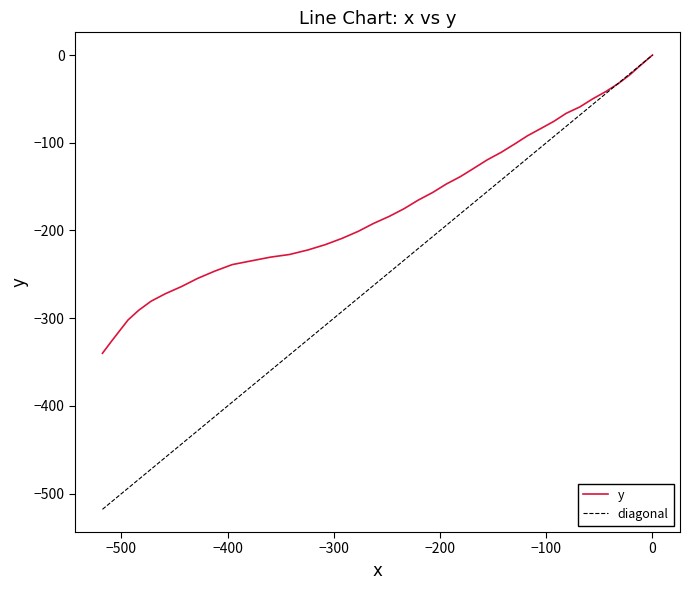

How many values are below zero?

39